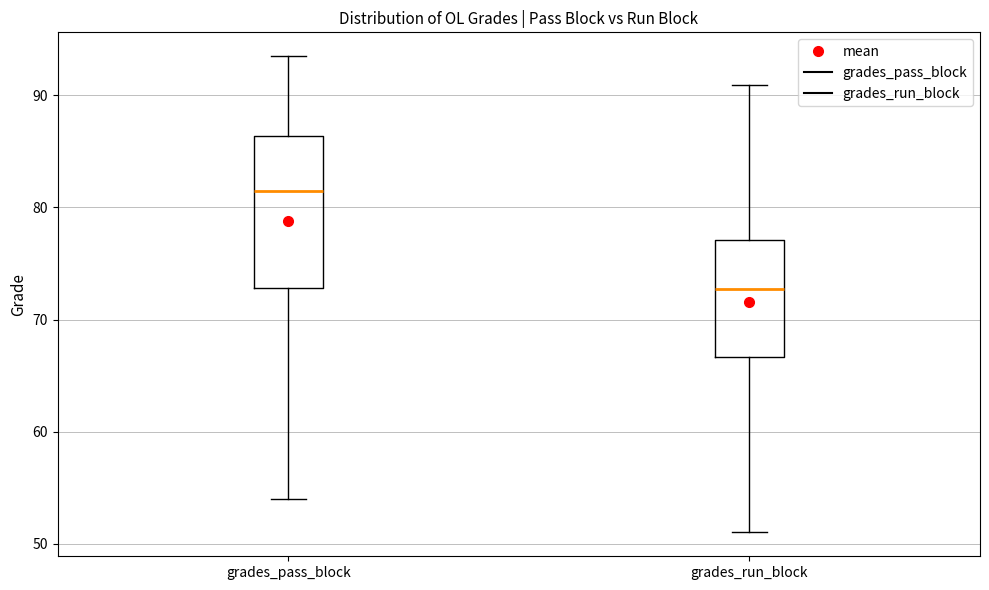

Reading left to right, transcribe this box plot: for each box, give where its median line is, the range the box spans, and where its two whiskers end, as read against the y-axis. The values are not printed on the chart, so give them approximately, as read against the axis.

grades_pass_block: median 81, box 73 to 86, whiskers 54 to 94
grades_run_block: median 73, box 67 to 77, whiskers 51 to 91